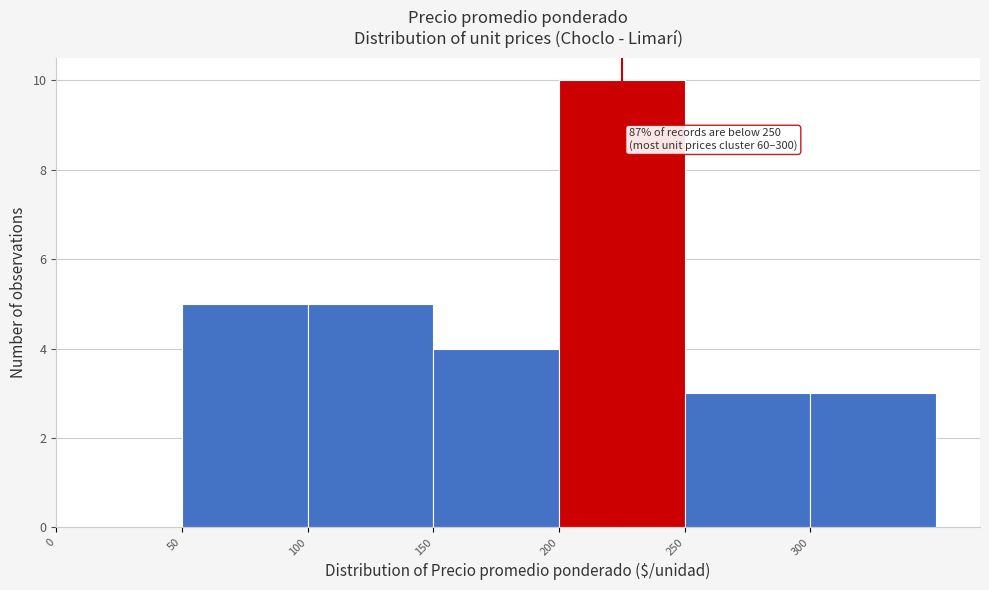

Over which range of the x-axis is the bar tallest?

200 to 250